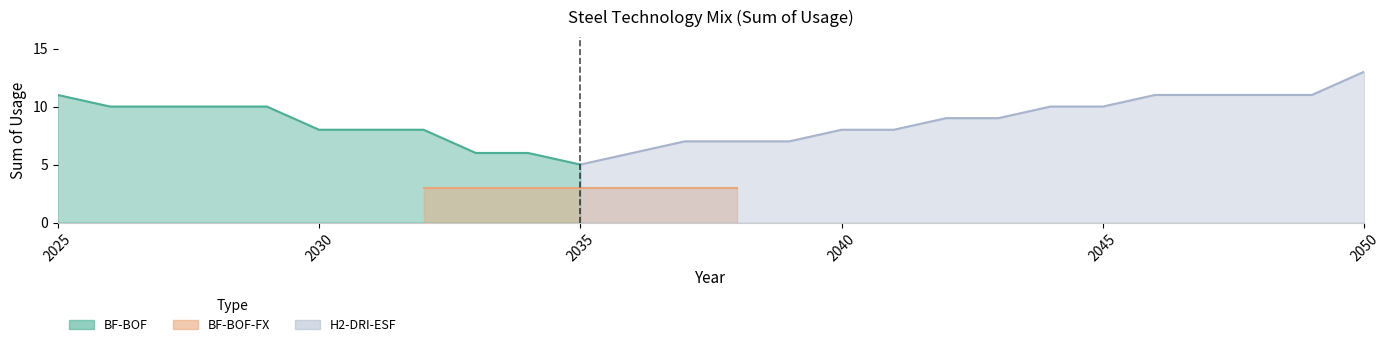

The value of BF-BOF at 2045 is -4. True or false?

False